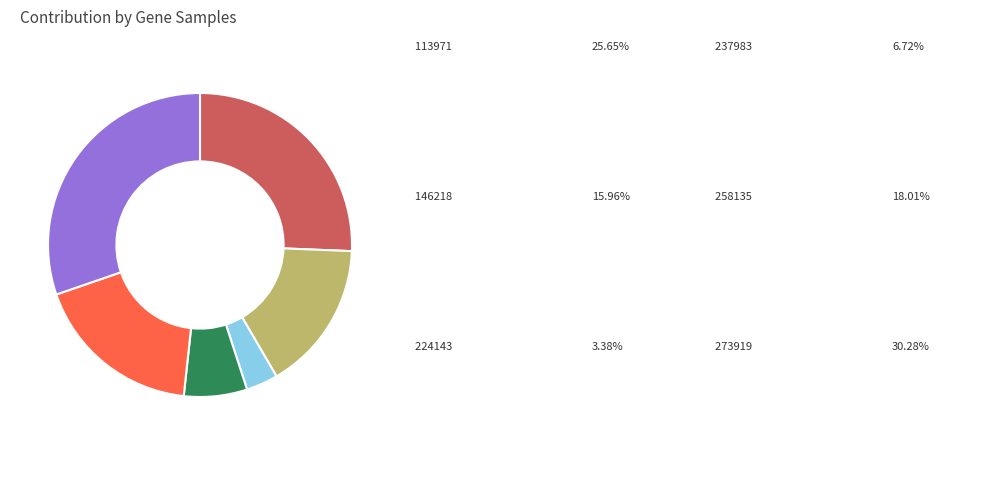

Is there any slice that represents more than half of the pie?

No